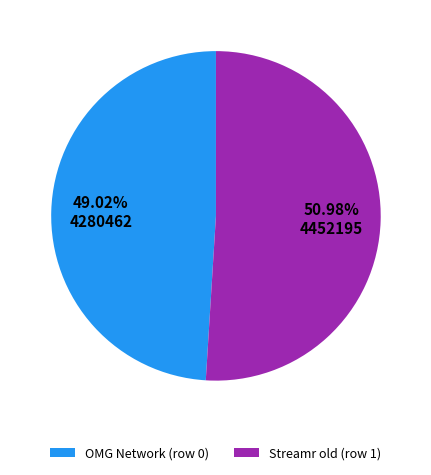

Is there any slice that represents more than half of the pie?

Yes